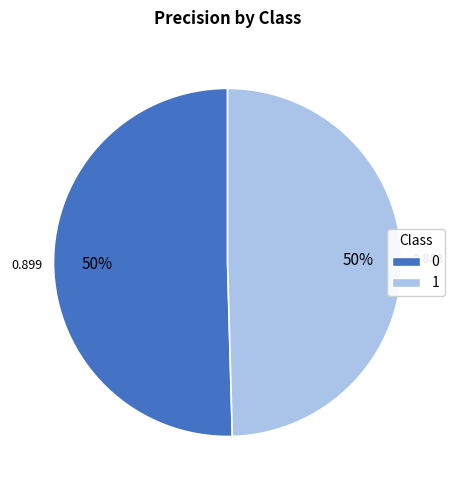

Is the sum of 1 and 0 greater than half?

Yes